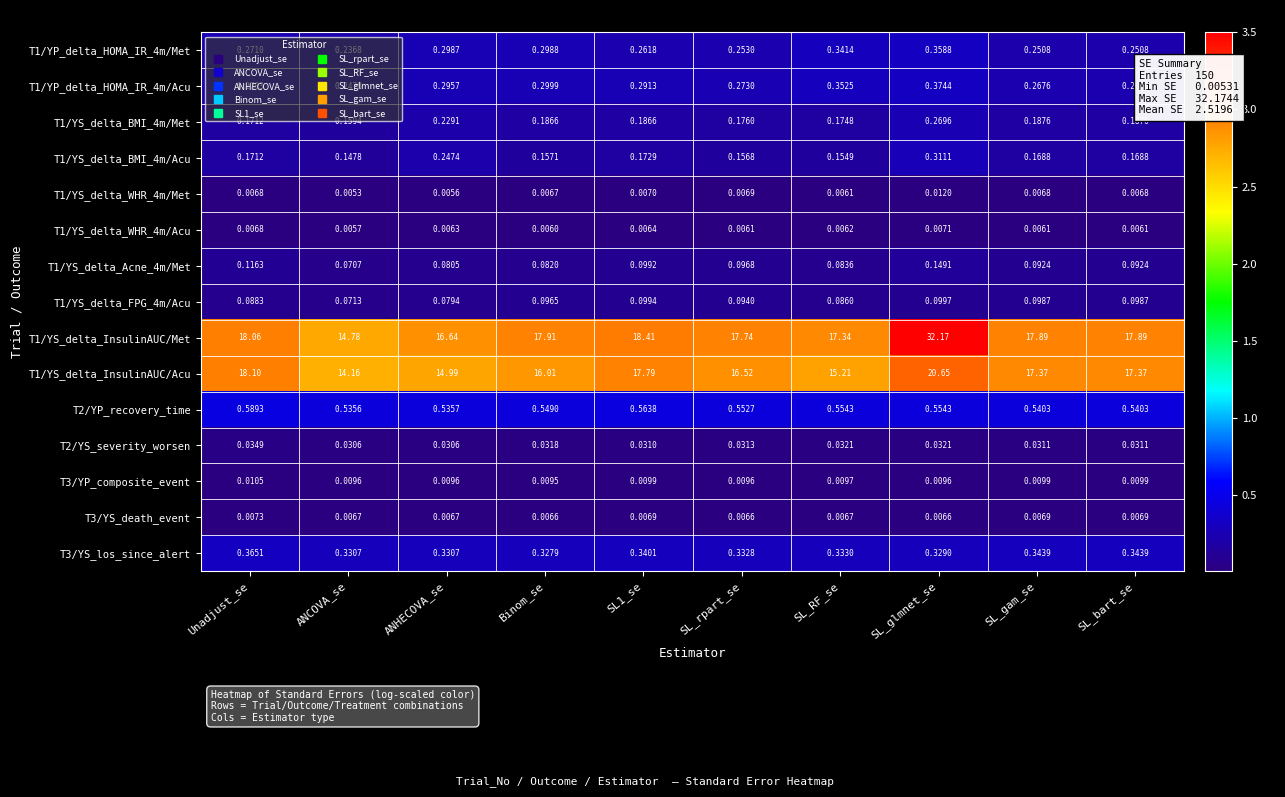

How many series are shown in this chart?

15